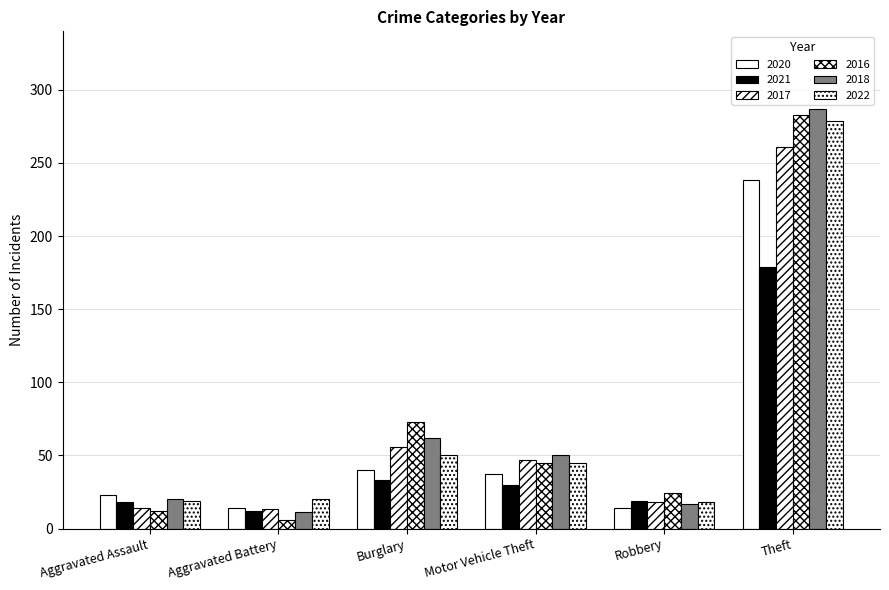

Are the bars horizontal?

No